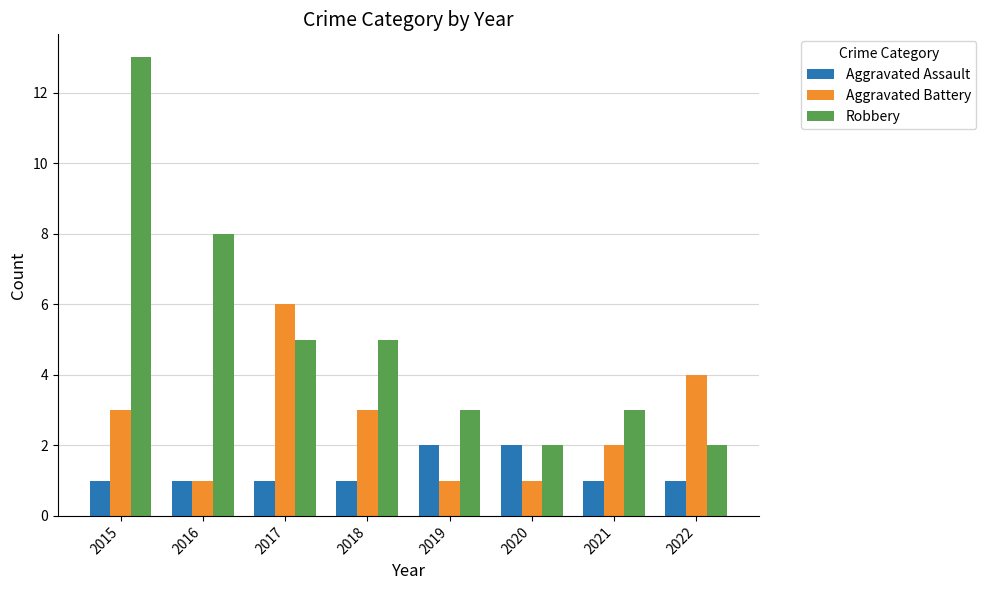

At which label is Robbery closest to 7?

2016